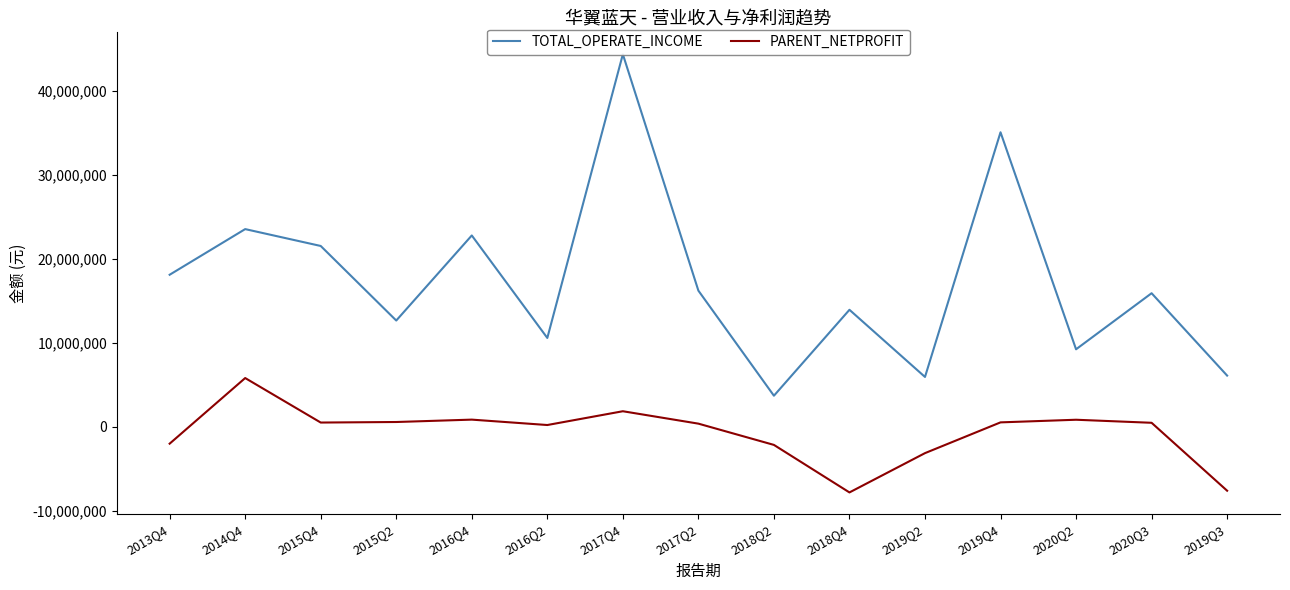

Which series has the largest total across all categories?

TOTAL_OPERATE_INCOME